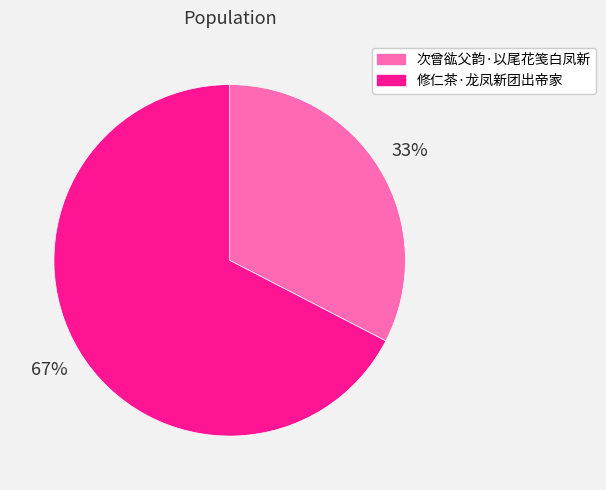

How many segments does this pie chart have?

2